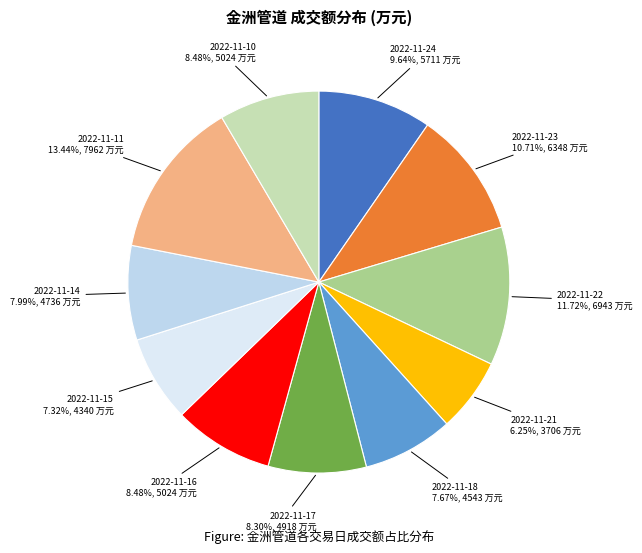

Is it true that 2022-11-17 is 8% of the pie?

True